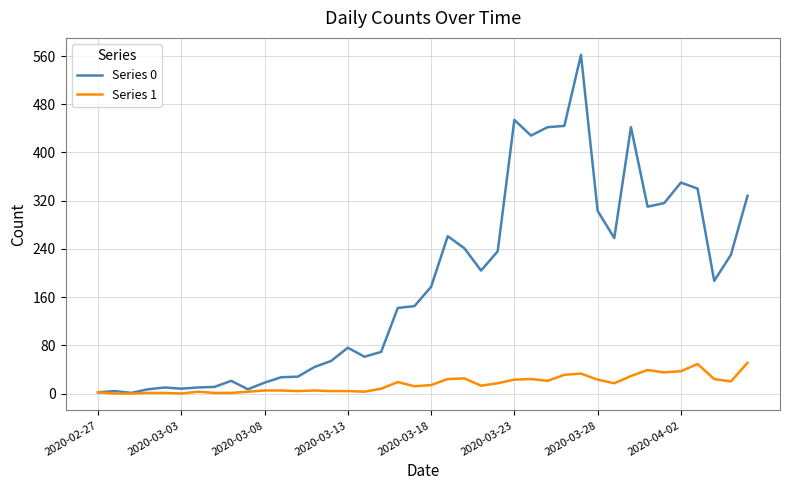

List the series in order of their peak value, lowest first.

Series 1, Series 0